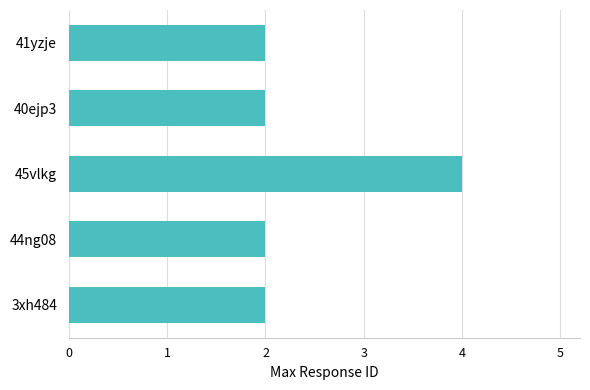

Which label corresponds to the largest value in the chart?

45vlkg